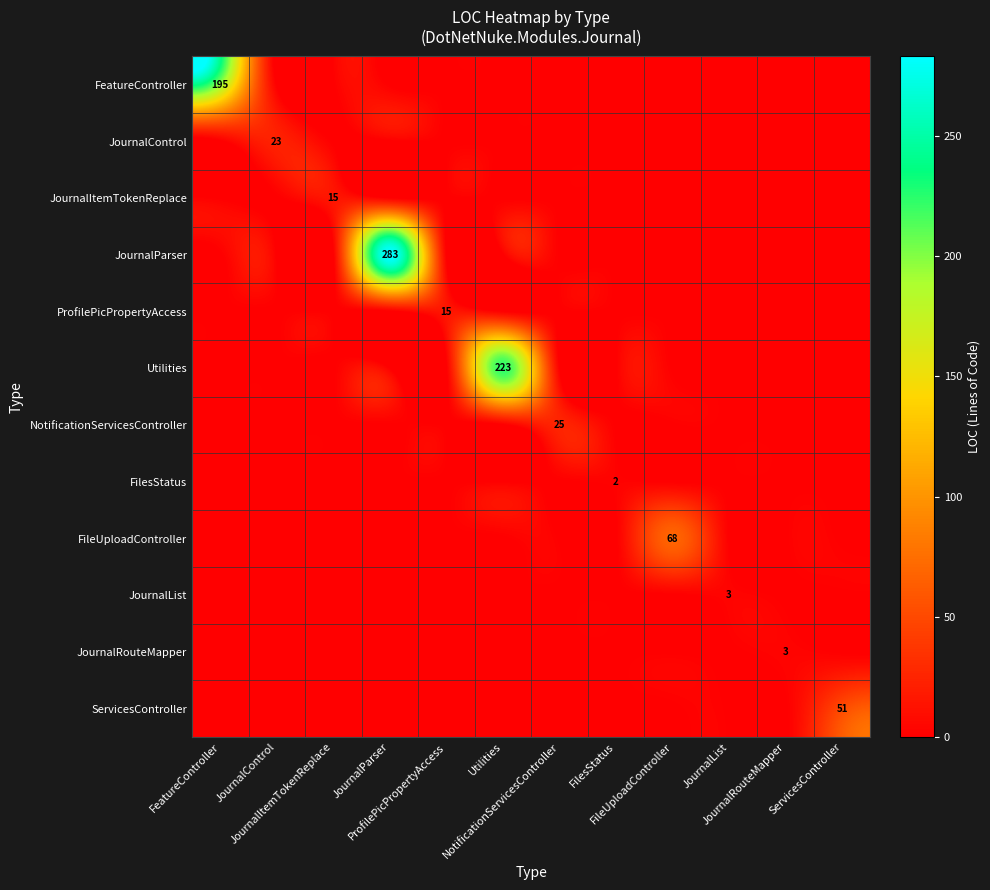

Which has a higher value, JournalList or JournalRouteMapper?

JournalList